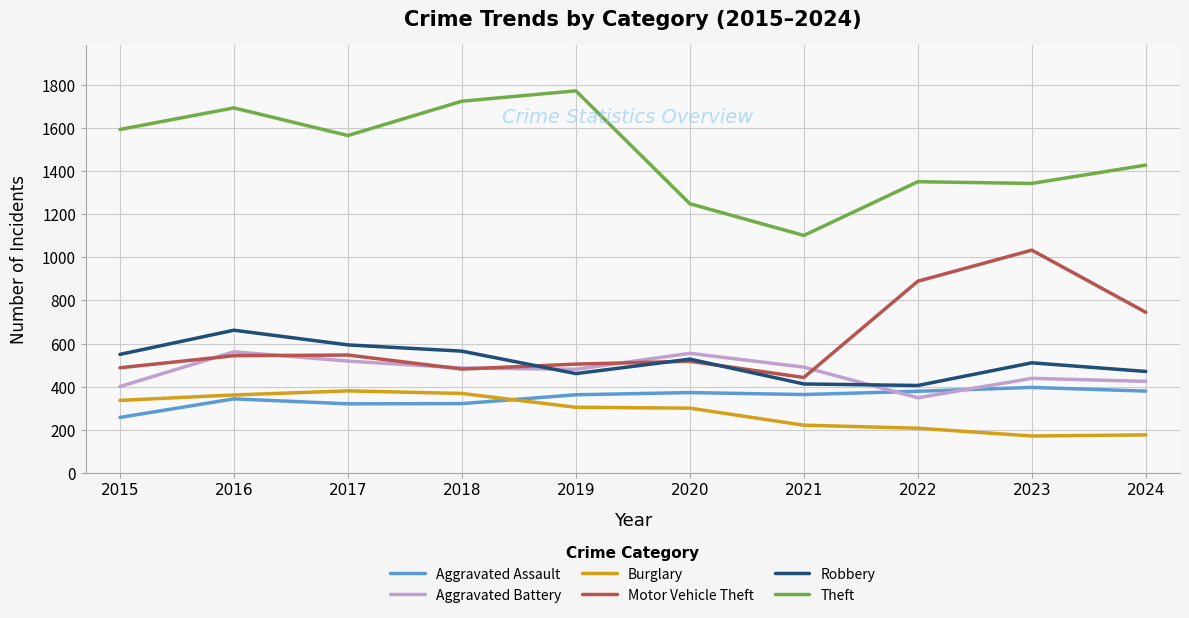

At which category does Motor Vehicle Theft reach its first local valley?

2018